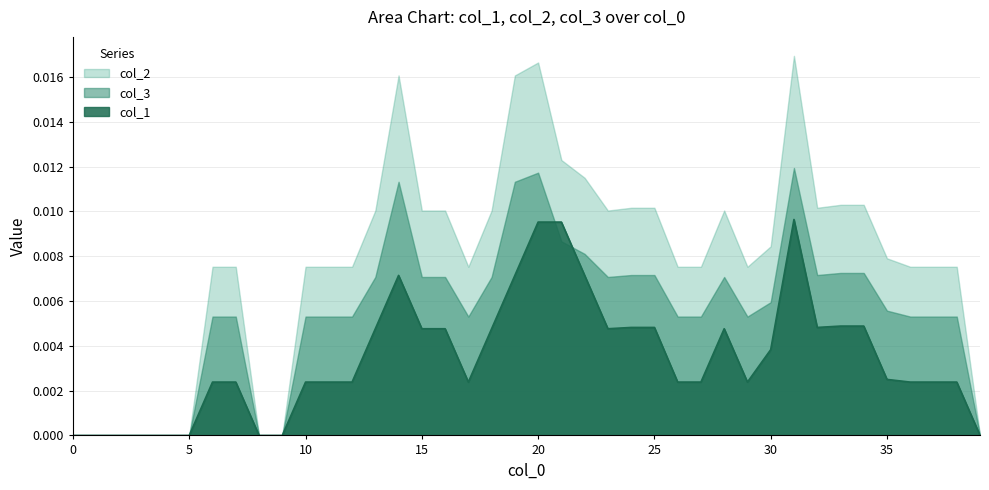

Which has a higher value, 29 or 36?

29